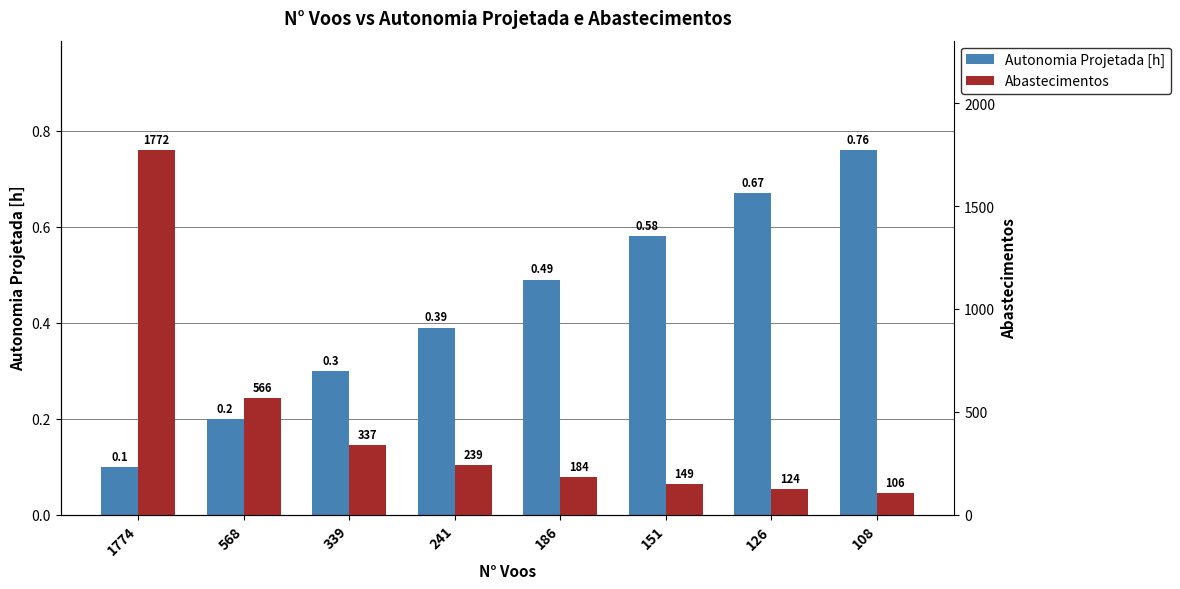

Which series has the largest total across all categories?

Abastecimentos